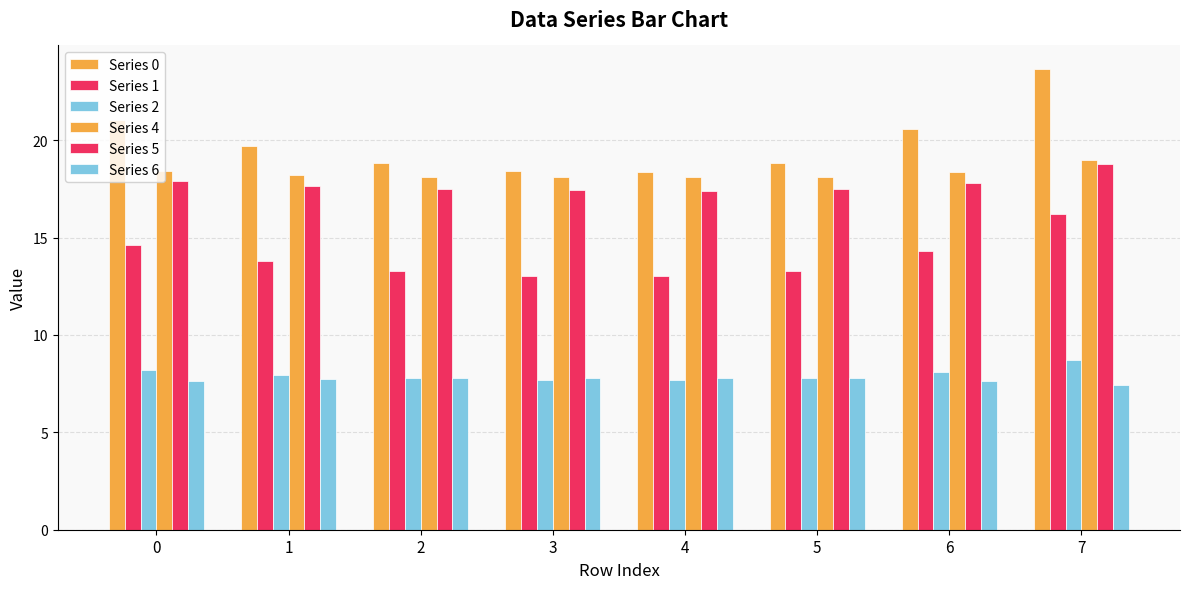

Which has a higher value, 1 or 2?

1